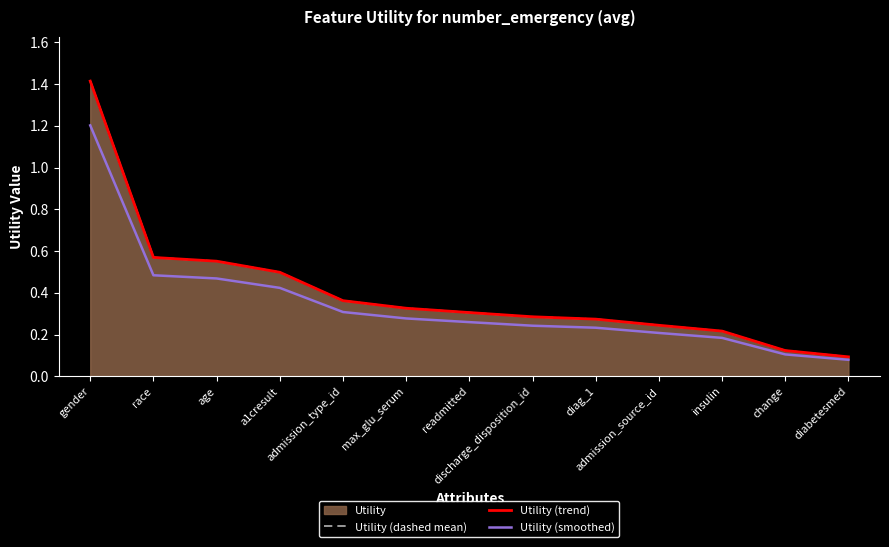

True or false: Utility (trend) has more than 1 points higher than both neighbors.

False